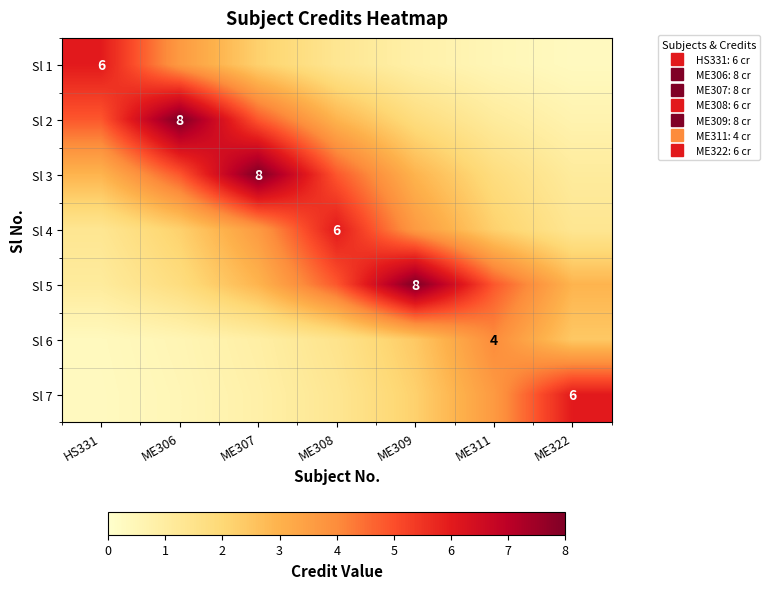

What is the difference between the highest and lowest values at HS331?

5.7